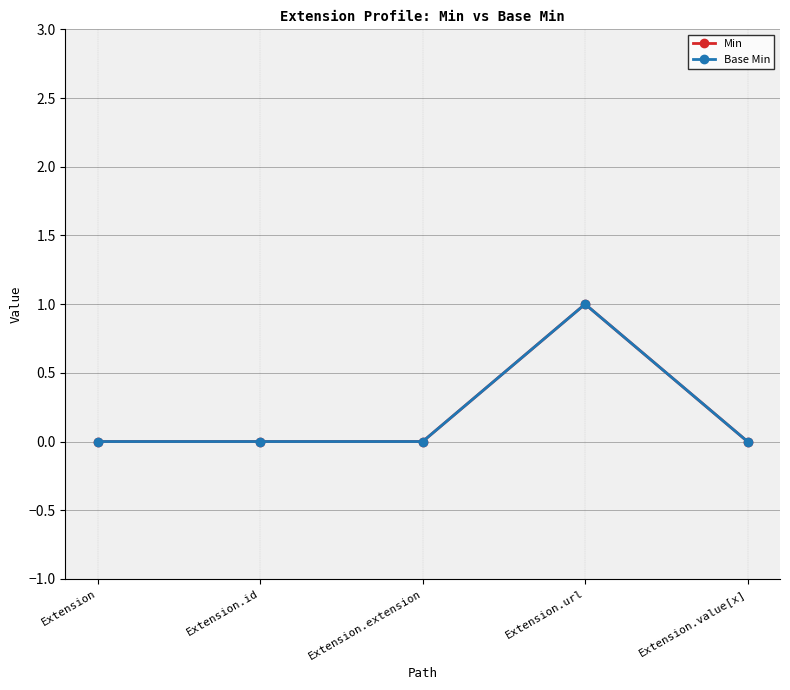

Where is the first local maximum for Base Min?

Extension.url